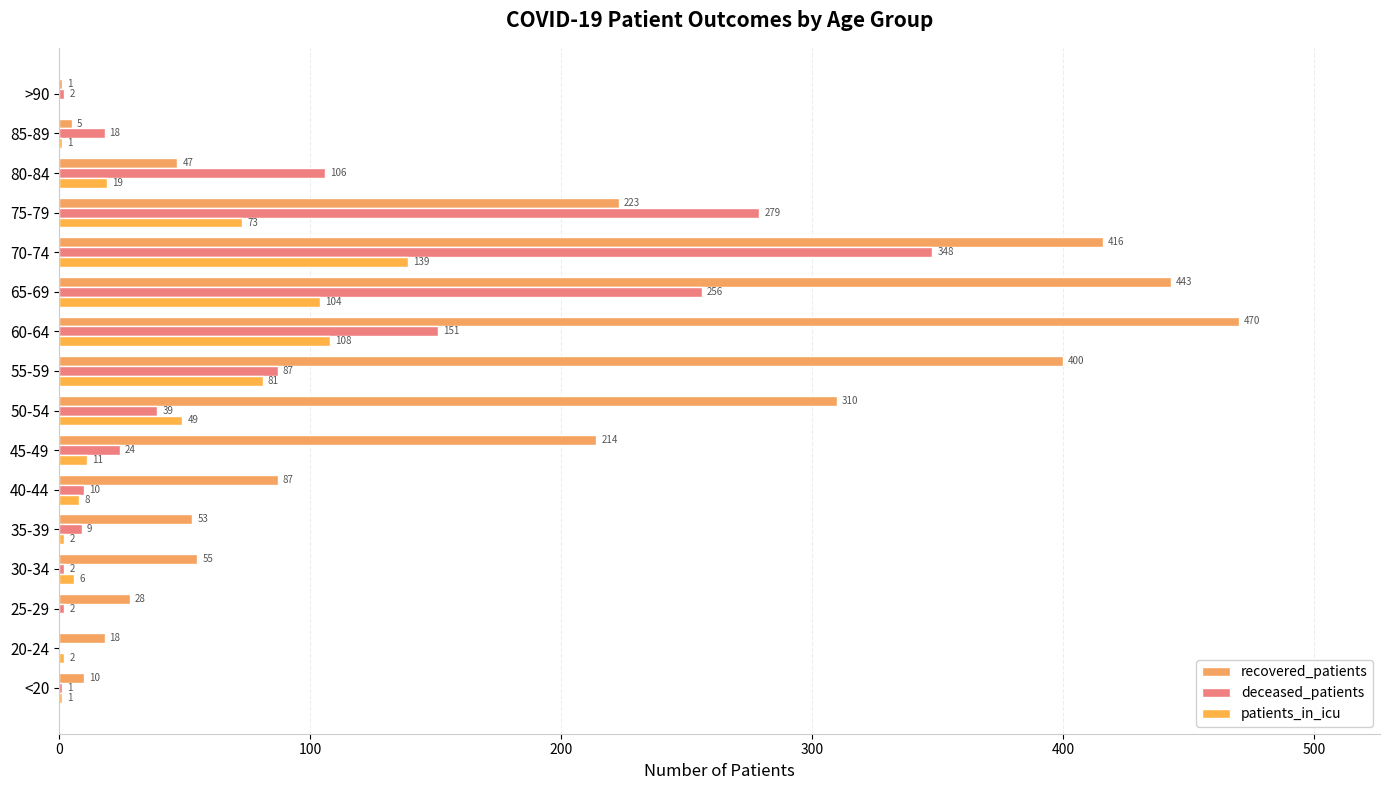

Rank the series by their maximum value, from lowest to highest.

patients_in_icu, deceased_patients, recovered_patients